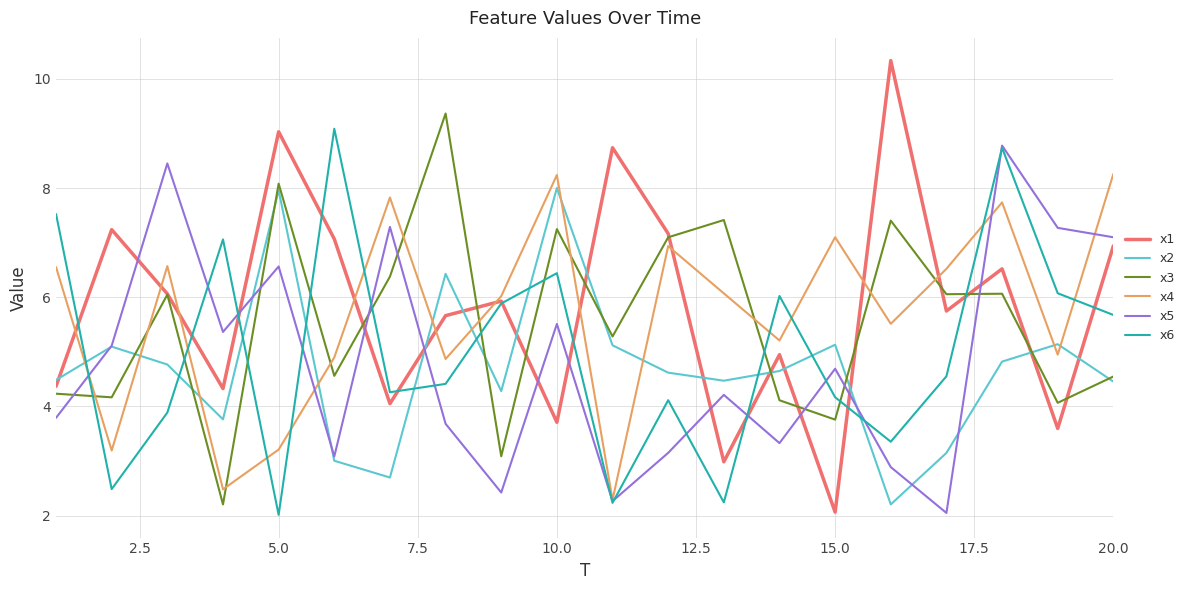

True or false: x4 has more than 0 interior local peaks.

True